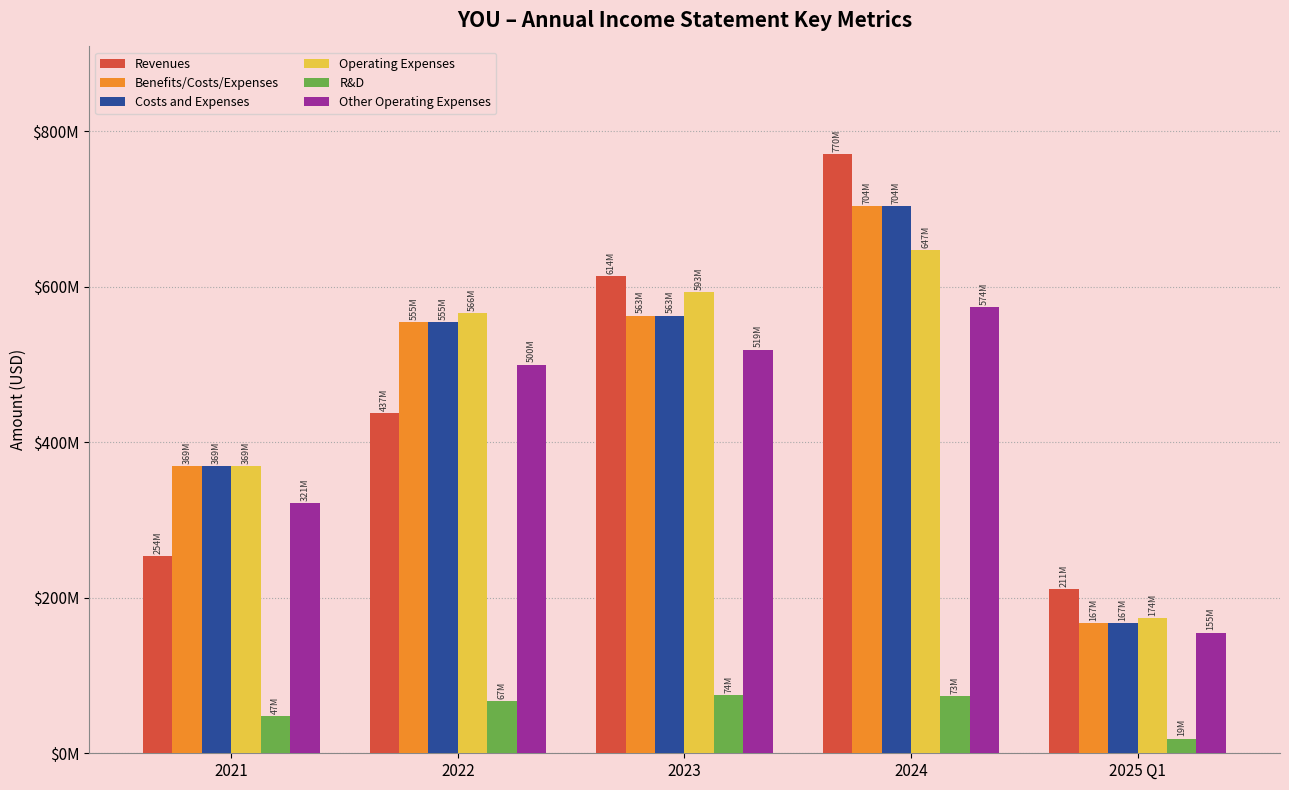

List the labels in order of R&D value, largest first.

2023, 2024, 2022, 2021, 2025 Q1